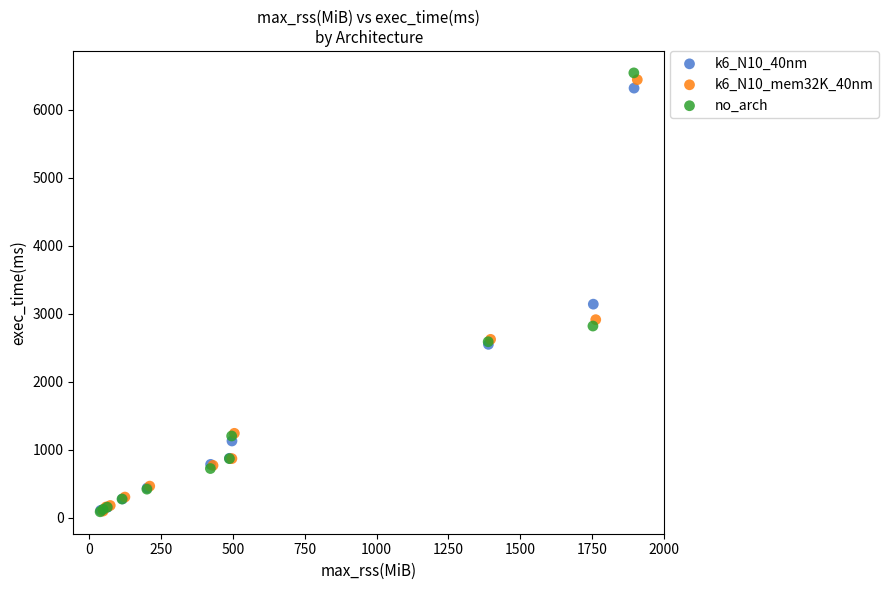

Which series has the largest Y range (max minus min)?

no_arch